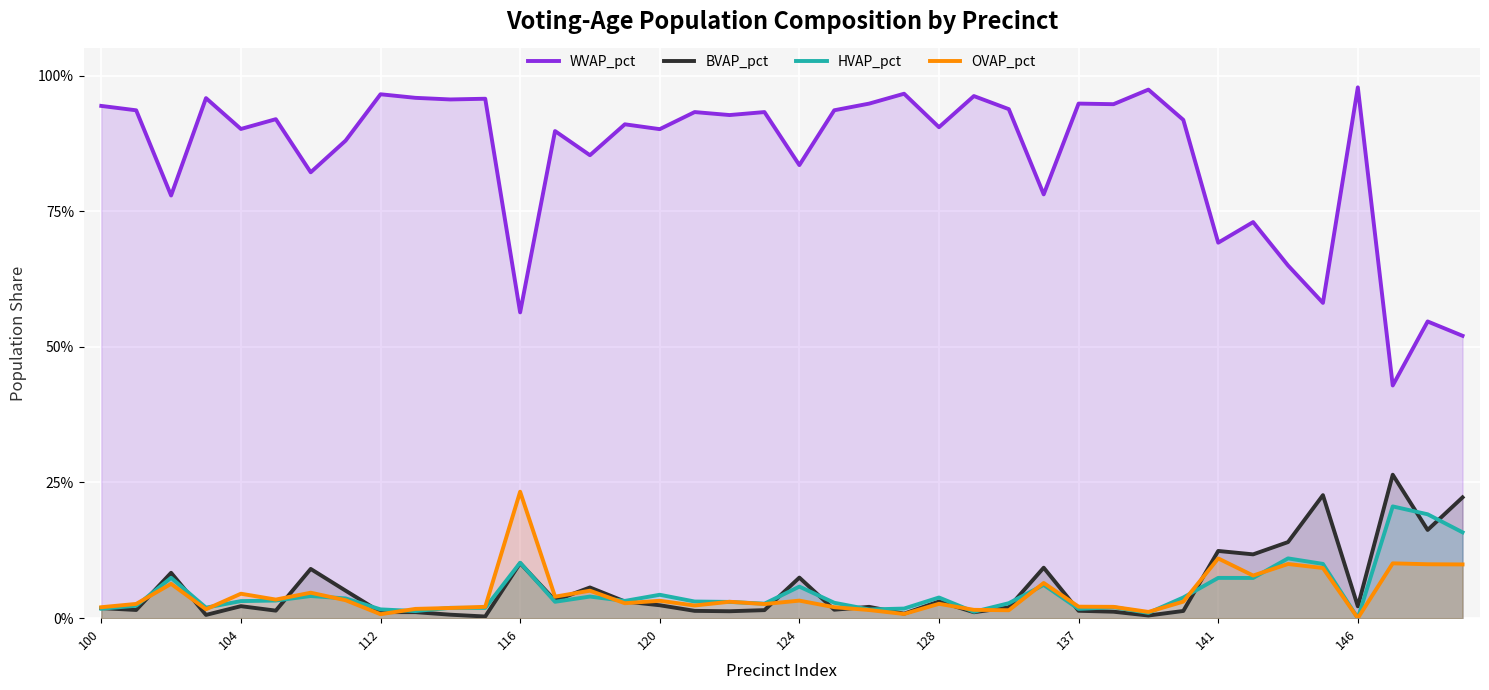

What are all the series names shown in the legend?

WVAP_pct, BVAP_pct, HVAP_pct, OVAP_pct